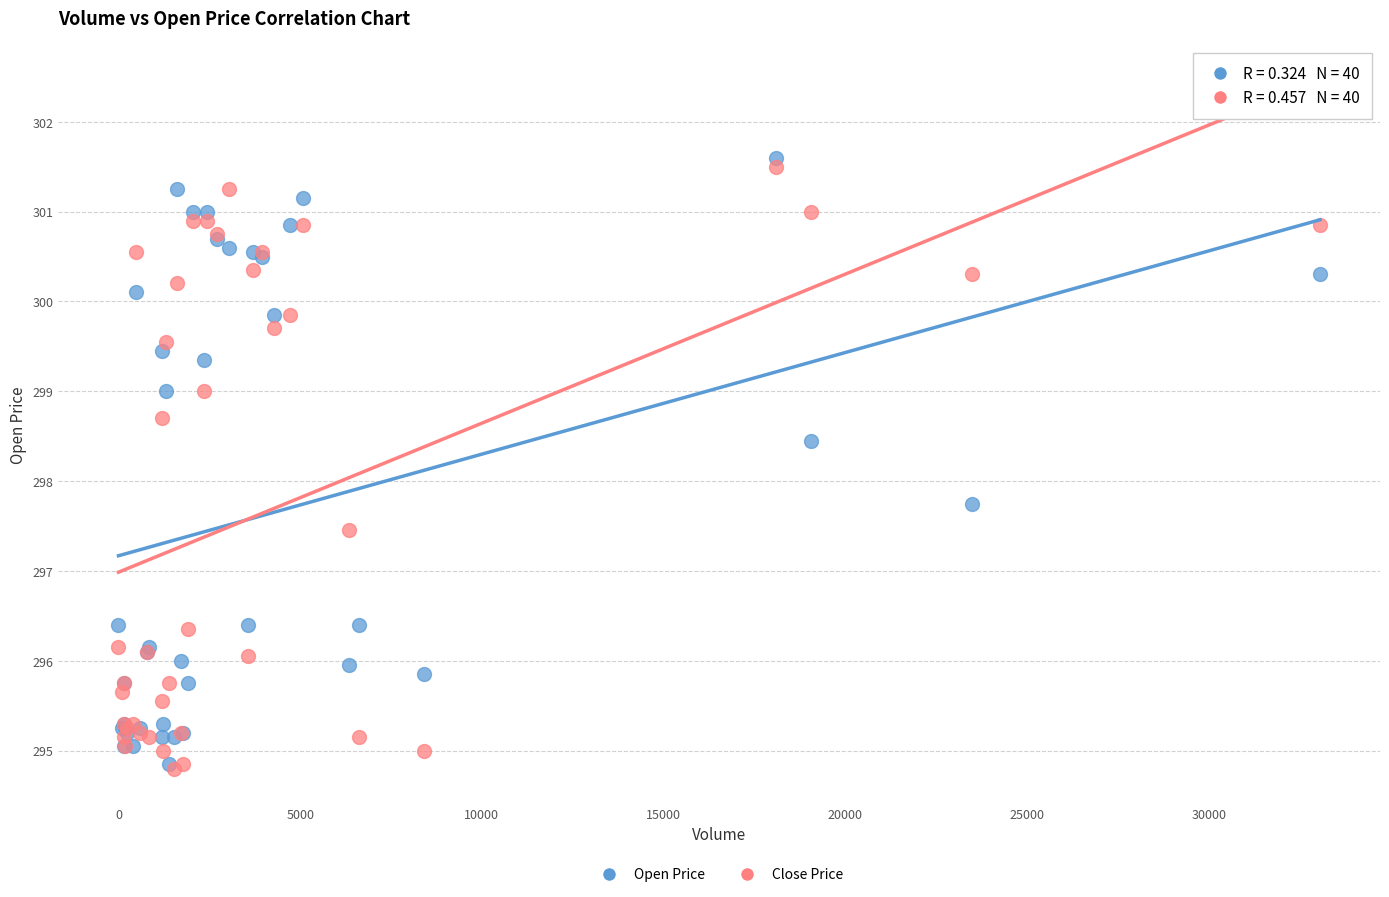

Across all series, what Y value is closest to 298?

297.8